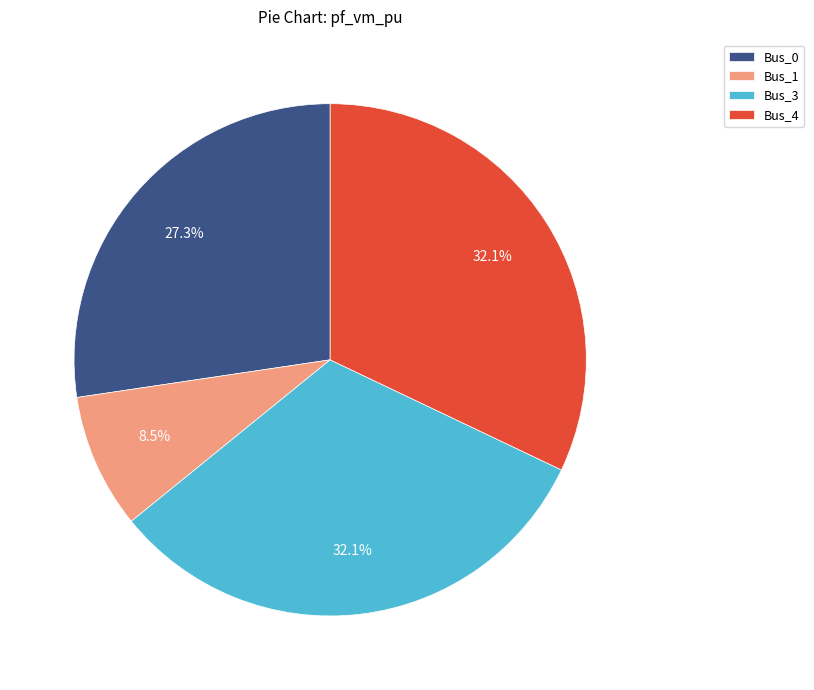

Which slice is the smallest?

Bus_1